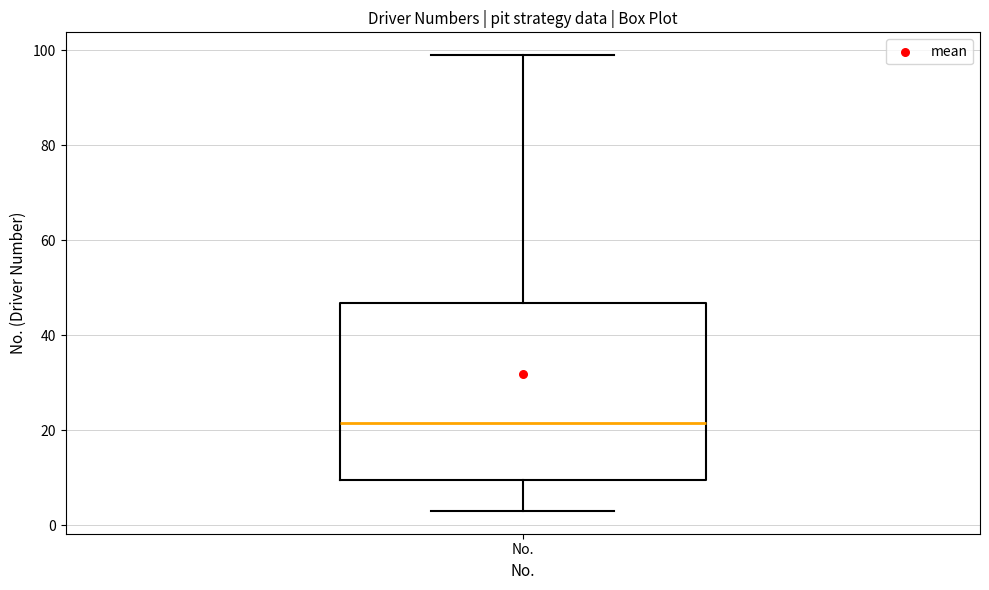

Where does the upper whisker of the box for No. end on the y-axis? The values are not printed on the chart, so give them approximately, as read against the axis.

100